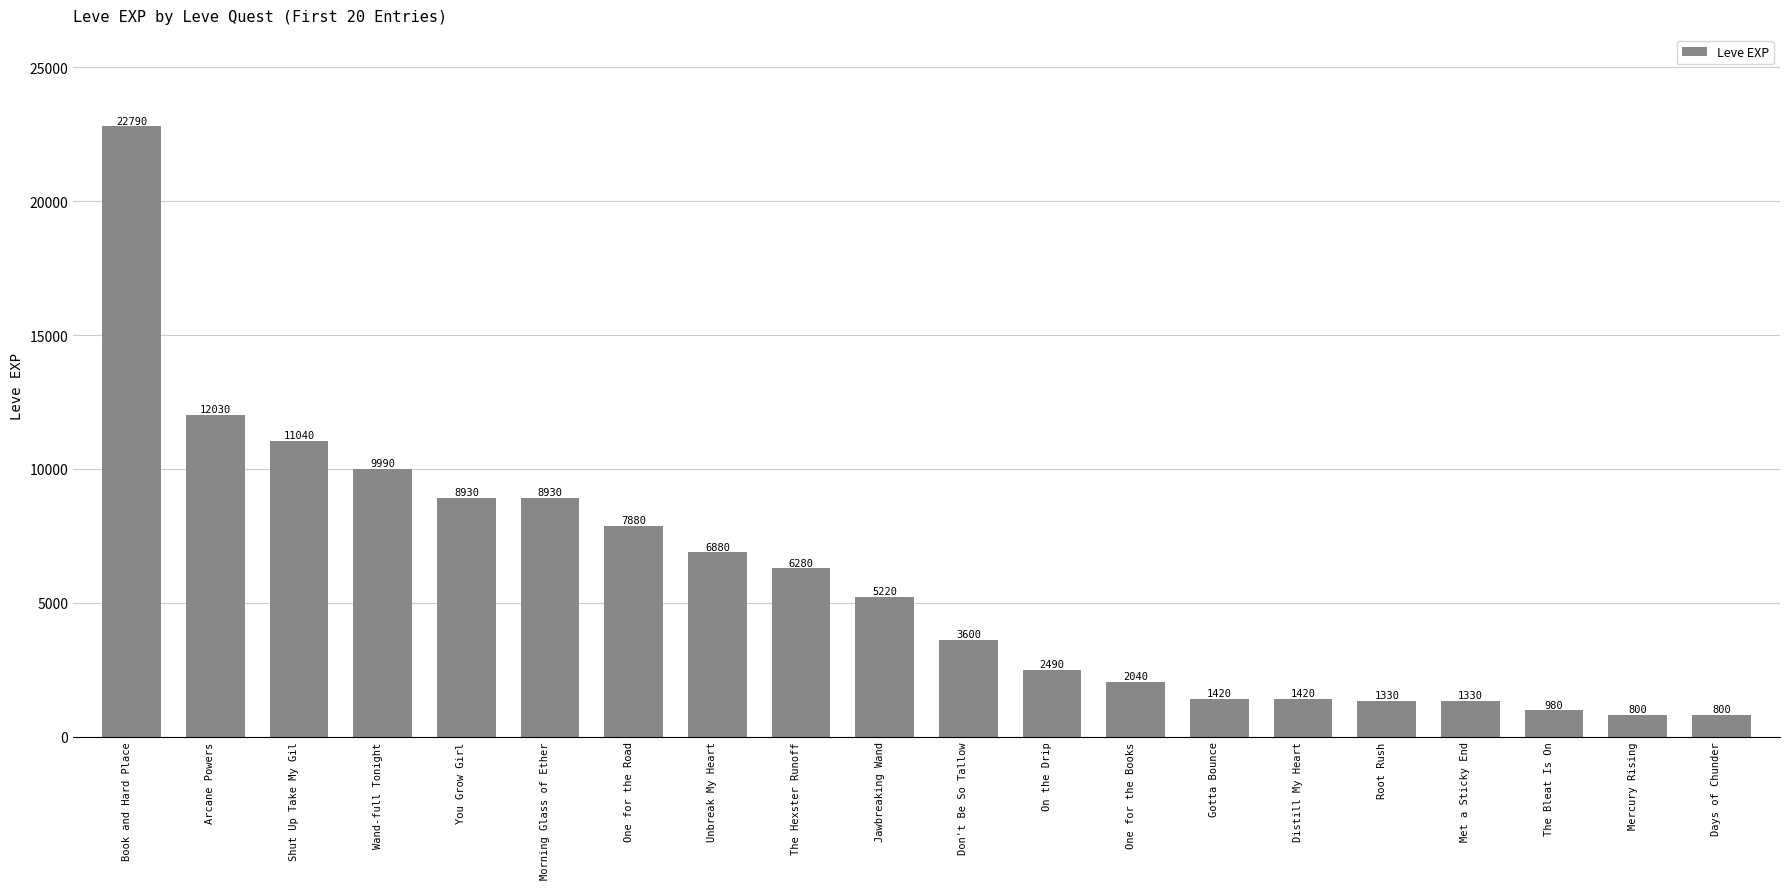

What is the minimum value shown in the chart?

800